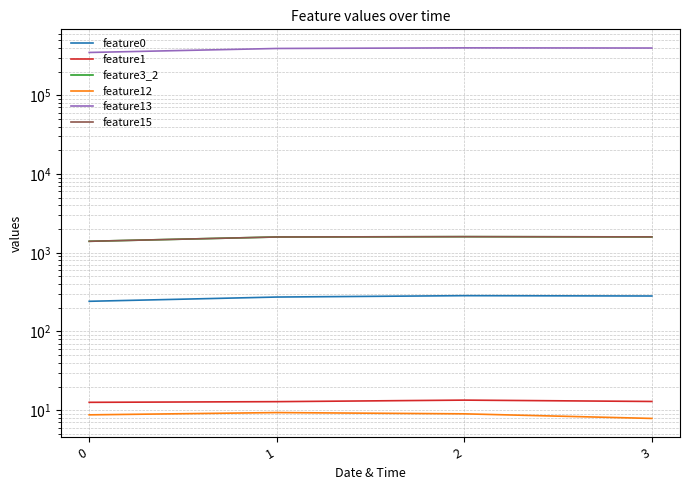

What is the difference between the maximum and minimum values in the feature15 series?

203.0